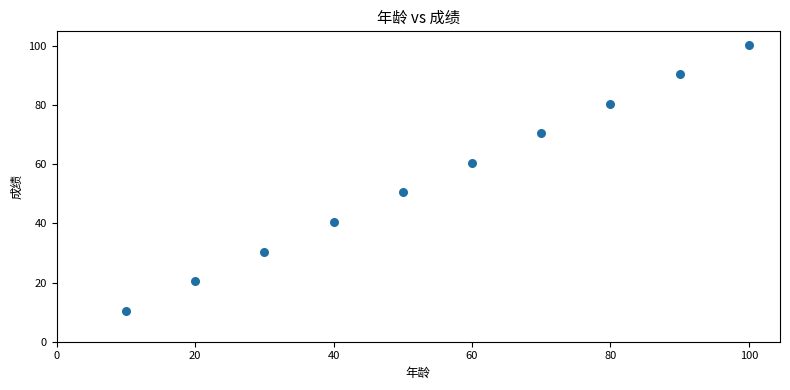

What is the range of Y values (max minus min)?

90.0